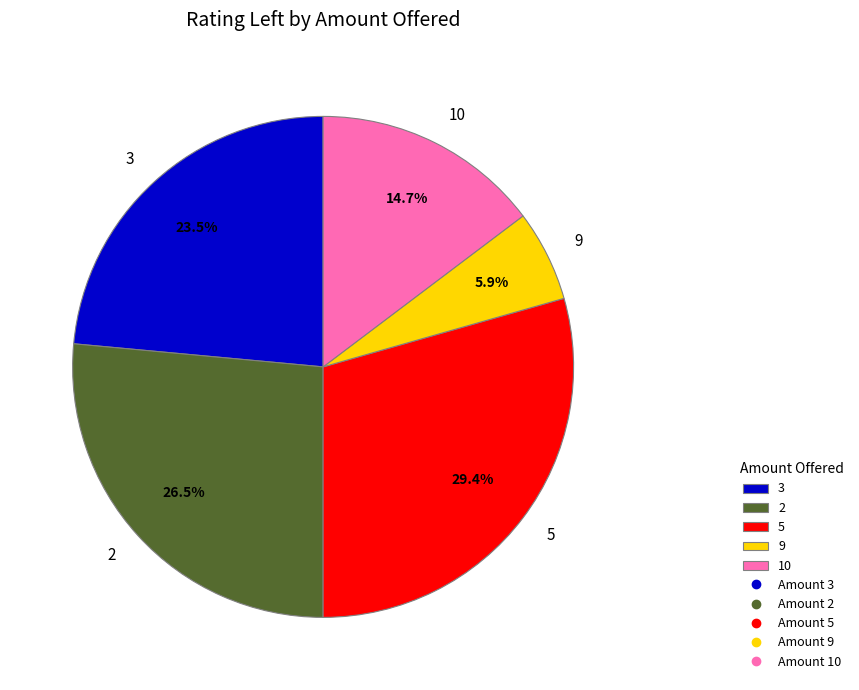

Approximately how many times larger is the value at 5 compared to 10?

2.0